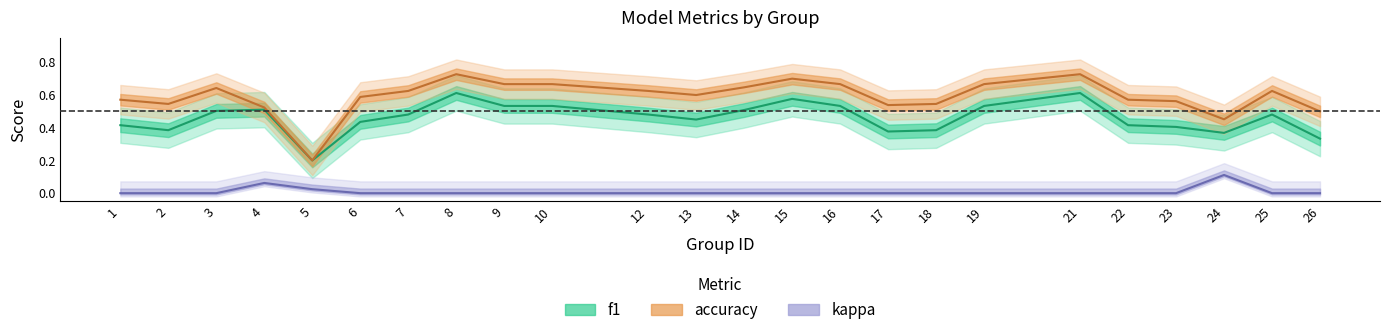

What is the maximum value shown in the chart?

0.7